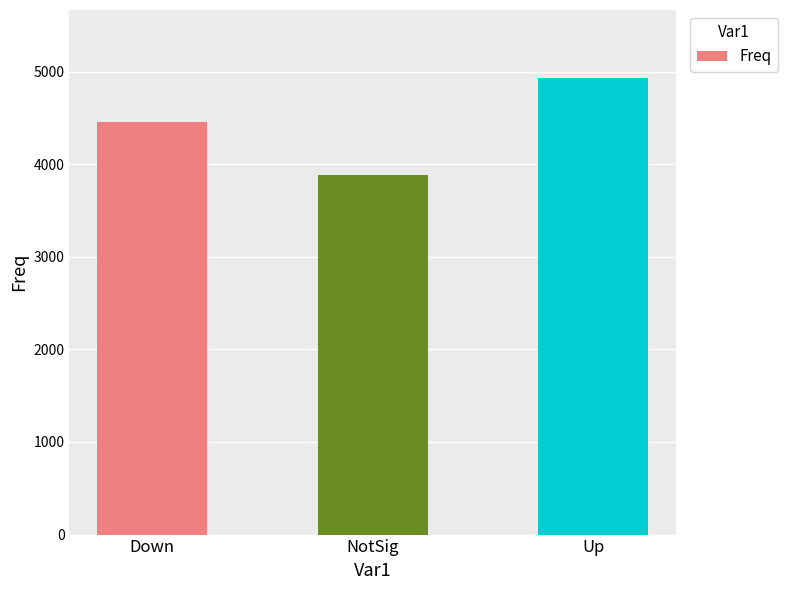

Reading right to left, transcribe all the data shown in this chart.

4927	3879	4453